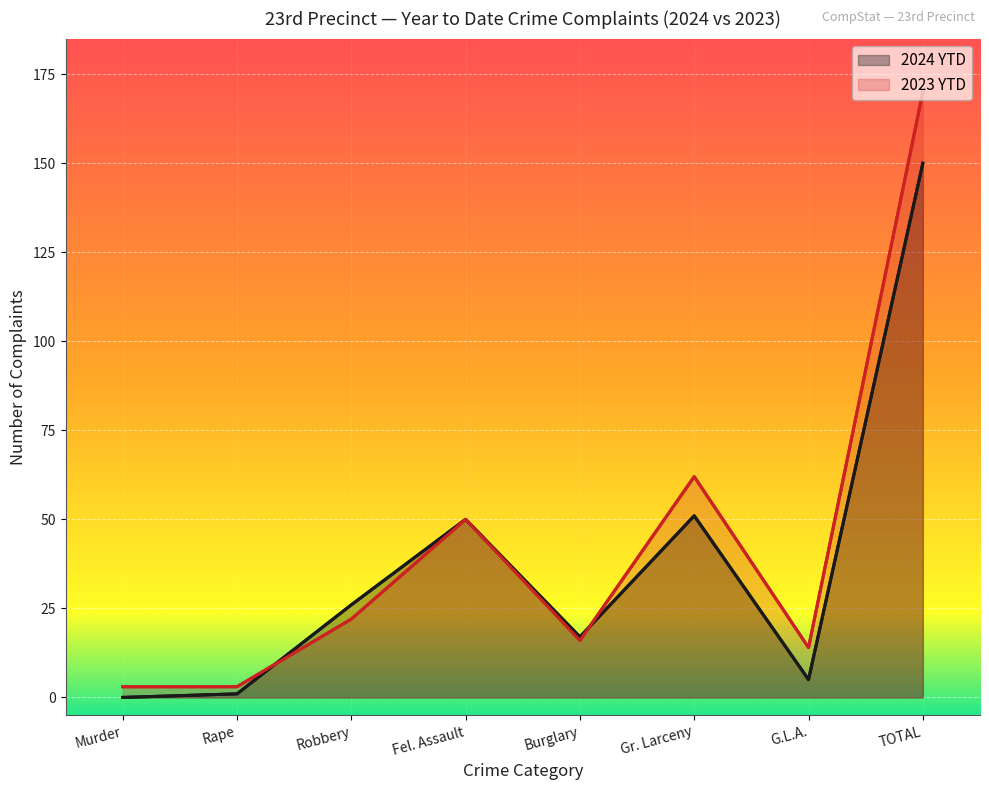

What is the label of the 8th point from the left?

TOTAL